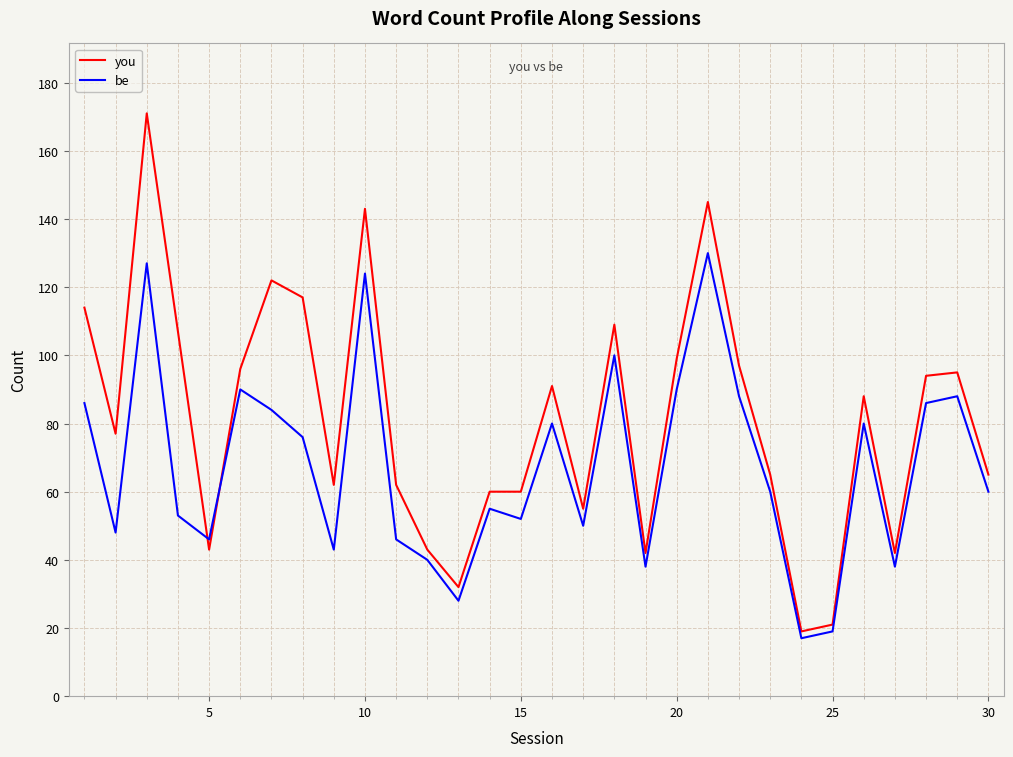

Which series has the largest range (max minus min)?

you